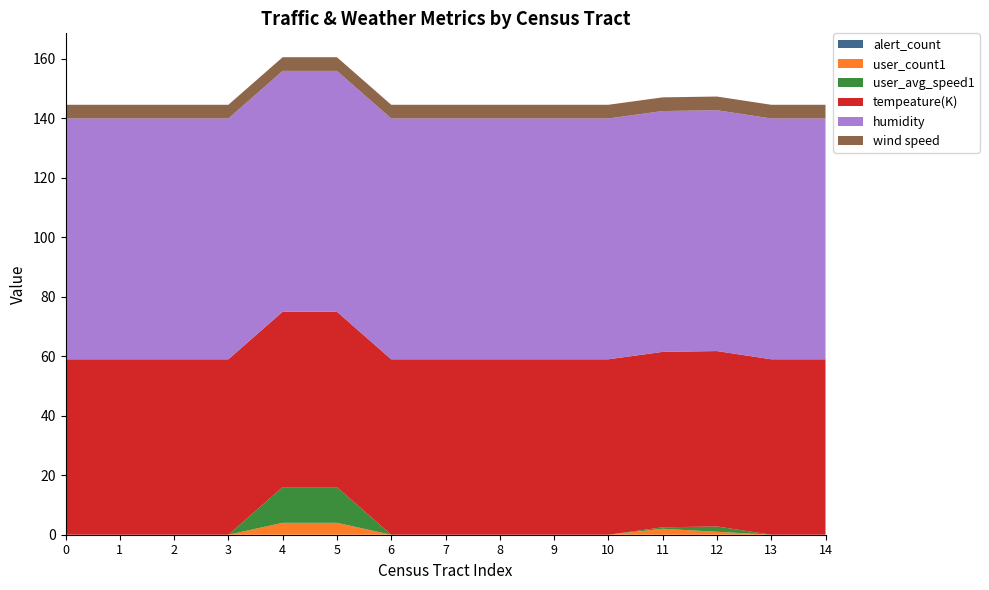

Reading left to right, what are all the values shown in this chart?

alert_count: 17031010100=0.0	17031010201=0.0	17031010202=0.0	17031010300=0.0	17031020200=0.0	17031020301=0.0	17031020302=0.0	17031020400=0.0	17031020500=0.0	17031020601=0.0	17031020602=0.0	17031020802=0.0	17031020901=0.0	17031020902=0.0	17031030101=0.0
user_count1: 17031010100=0.0	17031010201=0.0	17031010202=0.0	17031010300=0.0	17031020200=4.0	17031020301=4.0	17031020302=0.0	17031020400=0.0	17031020500=0.0	17031020601=0.0	17031020602=0.0	17031020802=2.0	17031020901=1.0	17031020902=0.0	17031030101=0.0
user_avg_speed1: 17031010100=0.0	17031010201=0.0	17031010202=0.0	17031010300=0.0	17031020200=12.0	17031020301=12.0	17031020302=0.0	17031020400=0.0	17031020500=0.0	17031020601=0.0	17031020602=0.0	17031020802=0.5	17031020901=1.8	17031020902=0.0	17031030101=0.0
tempeature(K): 17031010100=59.0	17031010201=59.0	17031010202=59.0	17031010300=59.0	17031020200=59.0	17031020301=59.0	17031020302=59.0	17031020400=59.0	17031020500=59.0	17031020601=59.0	17031020602=59.0	17031020802=59.0	17031020901=59.0	17031020902=59.0	17031030101=59.0
humidity: 17031010100=81.0	17031010201=81.0	17031010202=81.0	17031010300=81.0	17031020200=81.0	17031020301=81.0	17031020302=81.0	17031020400=81.0	17031020500=81.0	17031020601=81.0	17031020602=81.0	17031020802=81.0	17031020901=81.0	17031020902=81.0	17031030101=81.0
wind speed: 17031010100=4.6	17031010201=4.6	17031010202=4.6	17031010300=4.6	17031020200=4.6	17031020301=4.6	17031020302=4.6	17031020400=4.6	17031020500=4.6	17031020601=4.6	17031020602=4.6	17031020802=4.6	17031020901=4.6	17031020902=4.6	17031030101=4.6